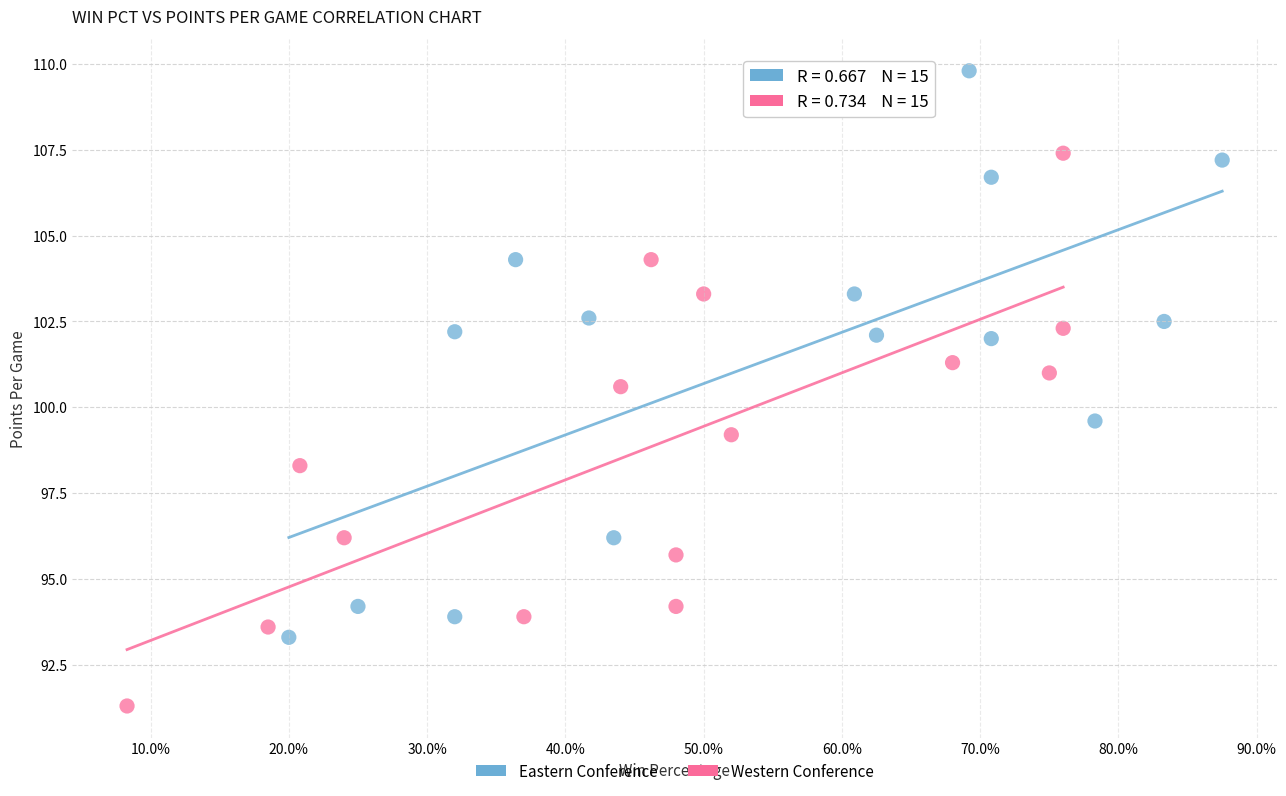

Which series contains the lowest Y value?

Western Conference